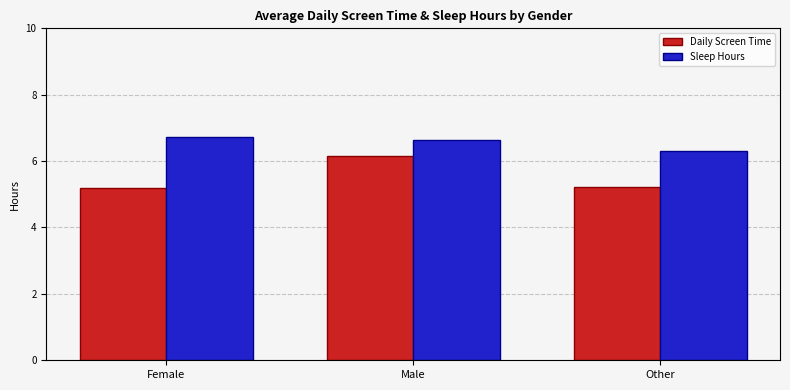

What is the highest value of the Sleep Hours series?

6.7